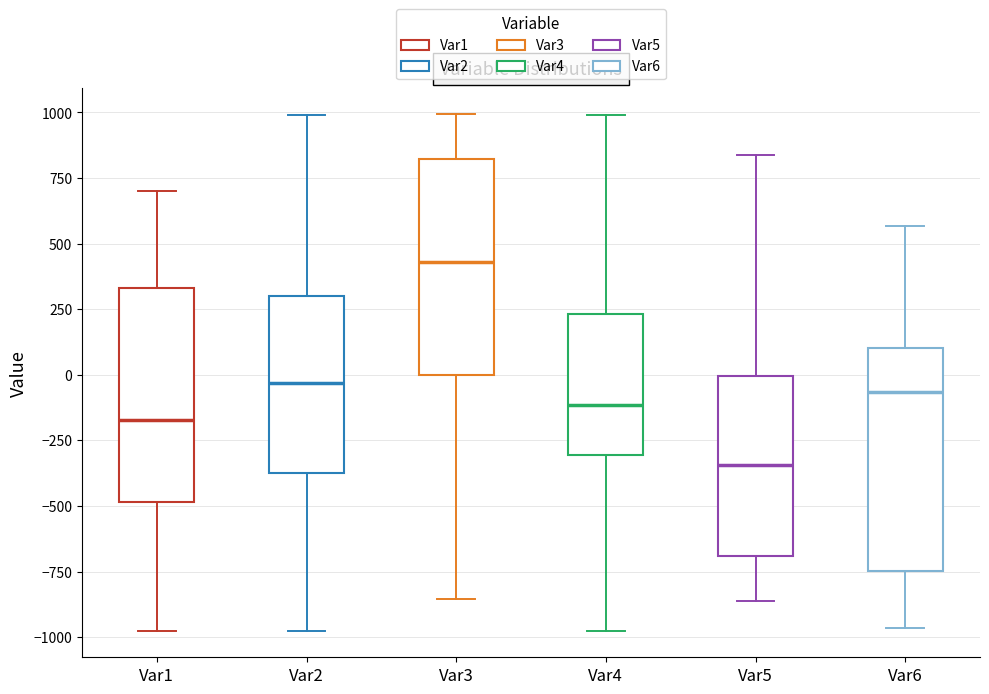

Which box's median line is the highest?

Var3